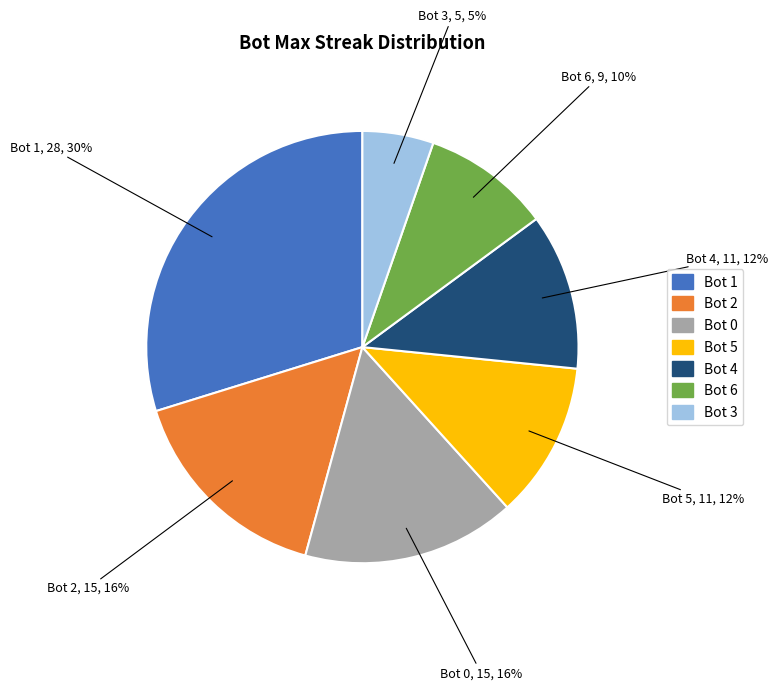

Which slice is the largest?

Bot 1